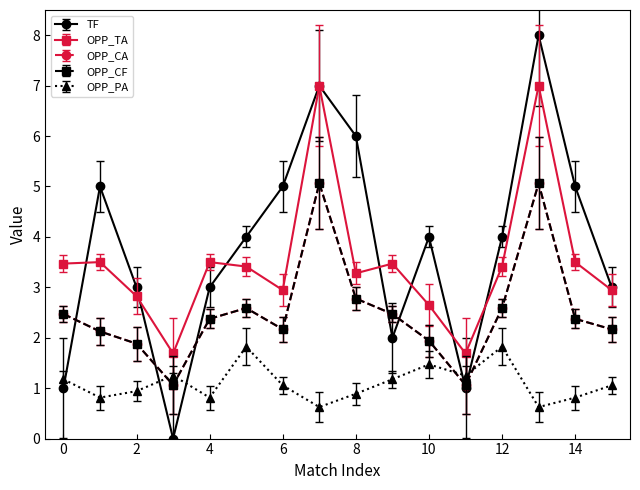

True or false: OPP_TA has more than 0 points higher than both neighbors.

True